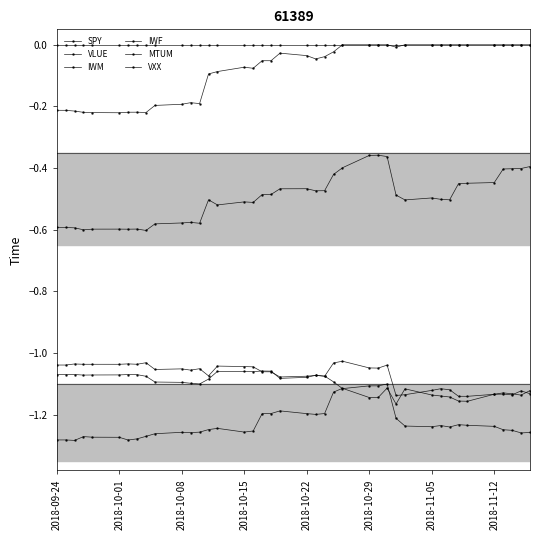

True or false: IWF and MTUM intersect in this chart.

False